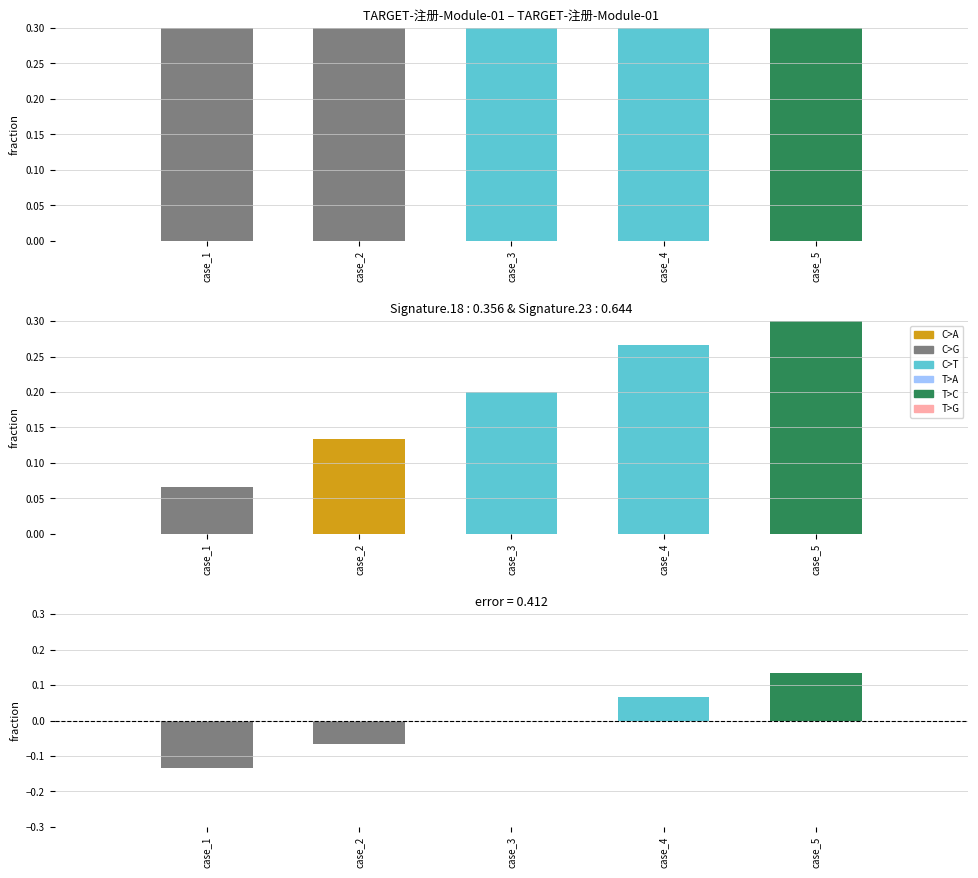

Reading right to left, what are all the values shown in this chart?

case_5=0.1	case_4=0.1	case_3=0.0	case_2=-0.1	case_1=-0.1